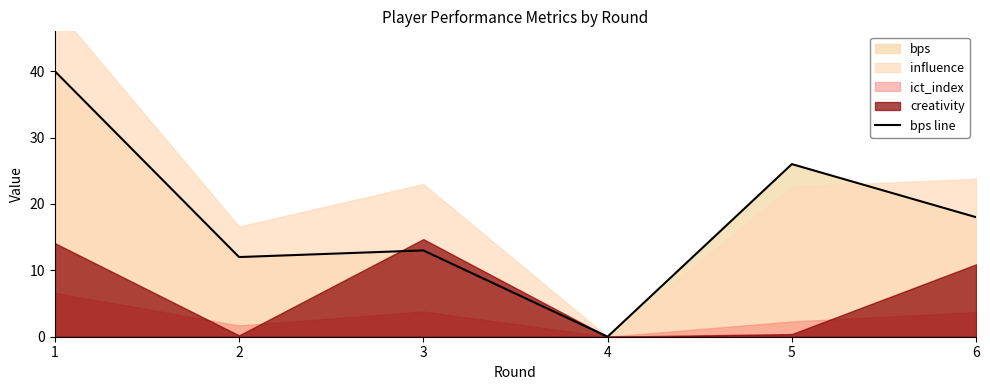

At which category does the chart reach its peak across all series?

1